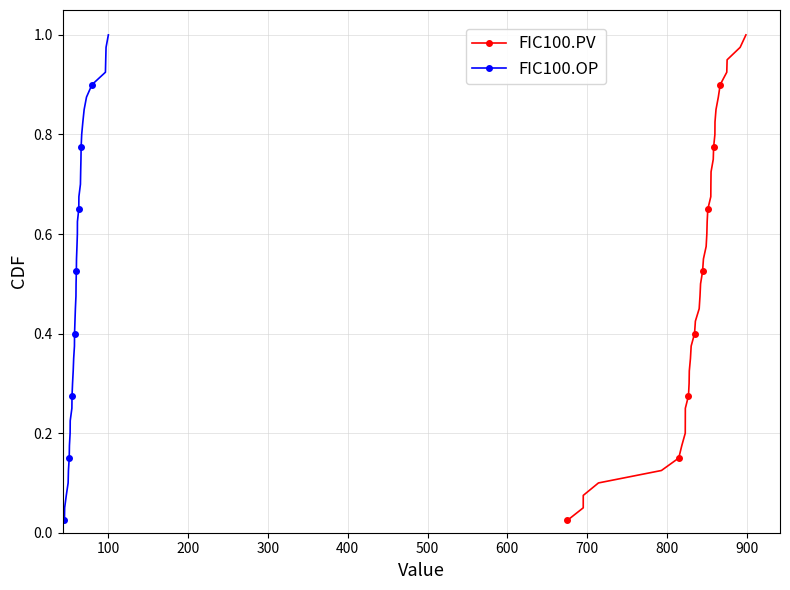

True or false: FIC100.OP has more than 1 points higher than both neighbors.

False